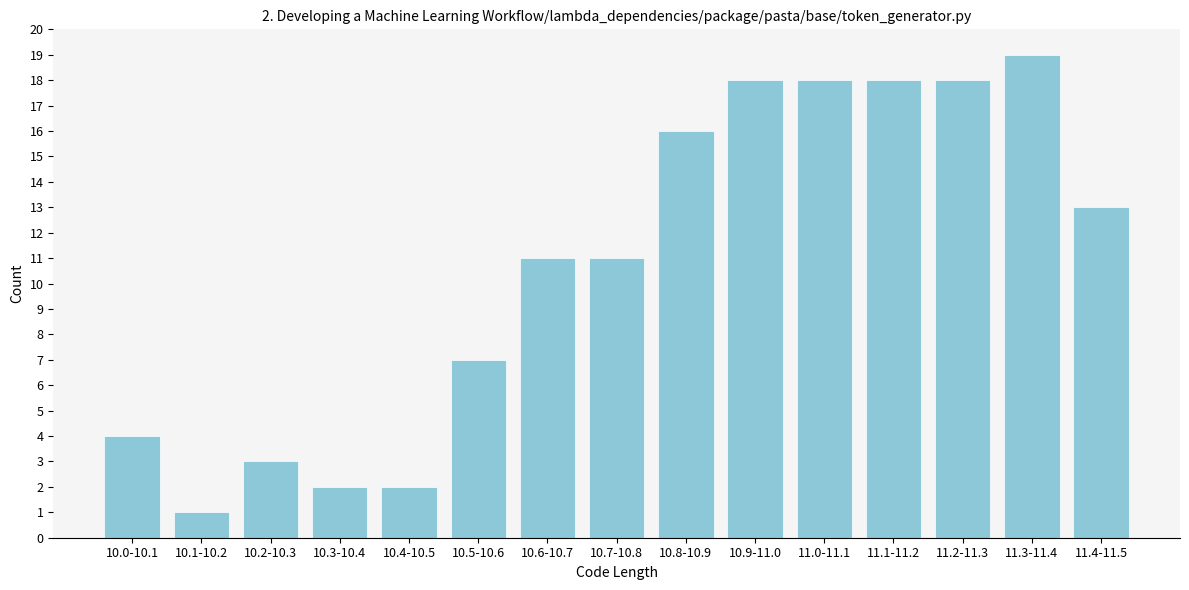

Reading right to left, extract all data points from this chart.

11.4-11.5=13	11.3-11.4=19	11.2-11.3=18	11.1-11.2=18	11.0-11.1=18	10.9-11.0=18	10.8-10.9=16	10.7-10.8=11	10.6-10.7=11	10.5-10.6=7	10.4-10.5=2	10.3-10.4=2	10.2-10.3=3	10.1-10.2=1	10.0-10.1=4